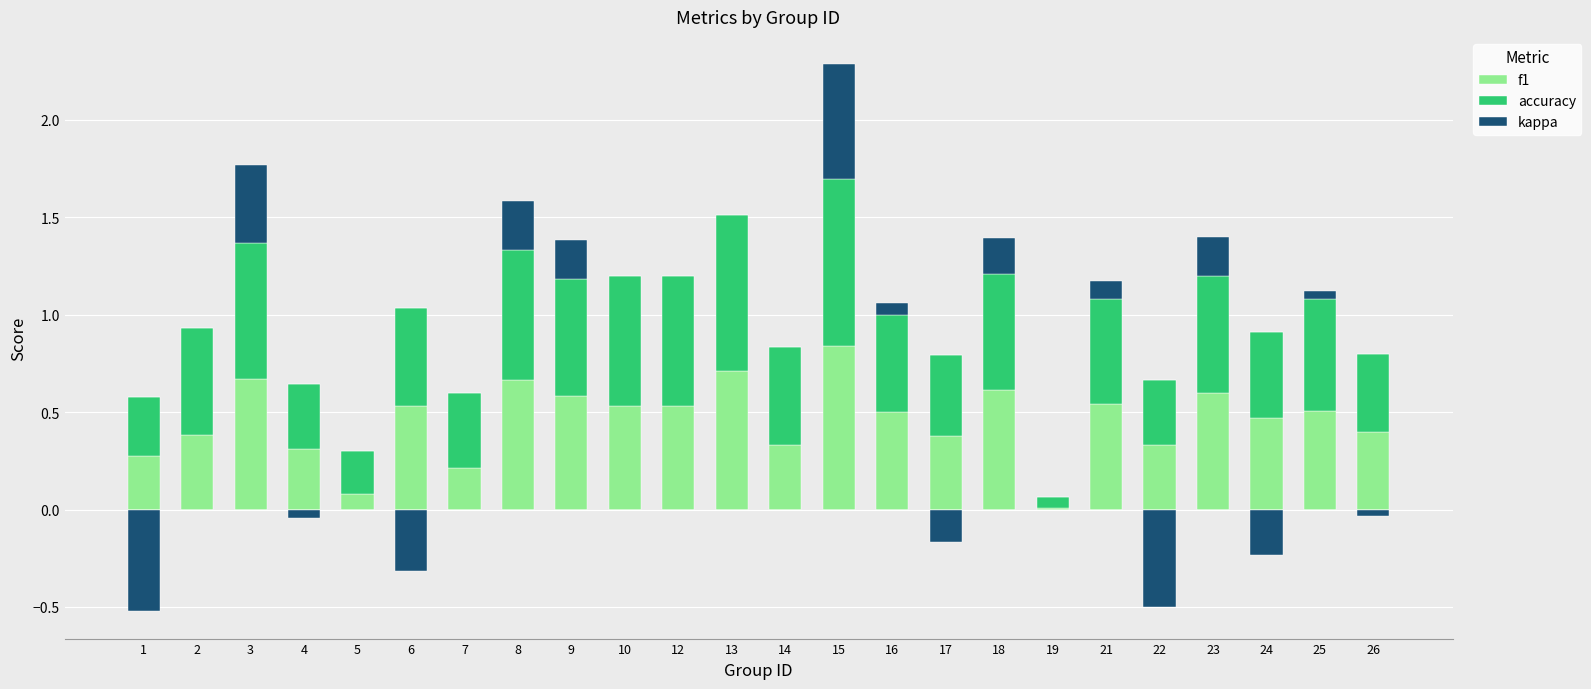

What is the difference between the highest and lowest values at 10?

0.7